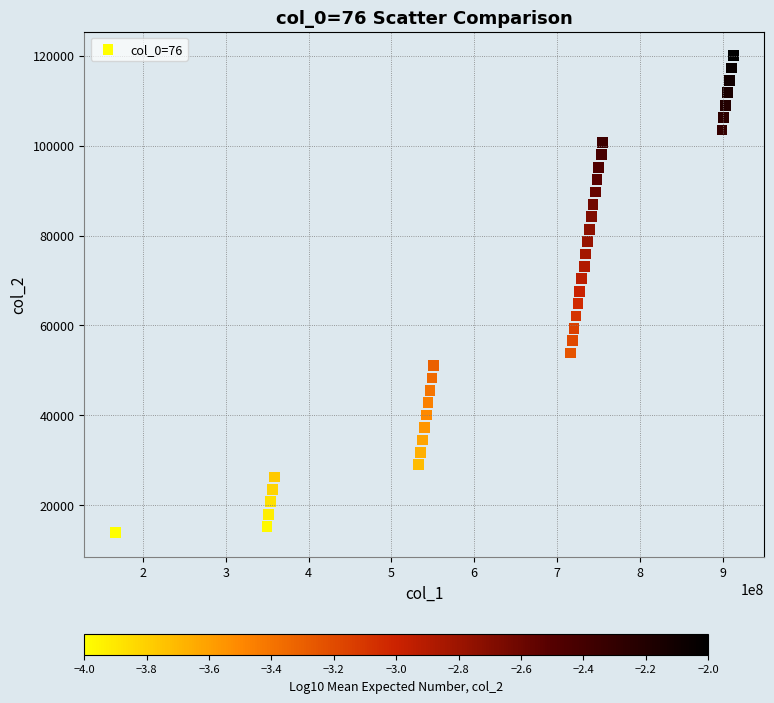

What is the range of Y values (max minus min)?

106260